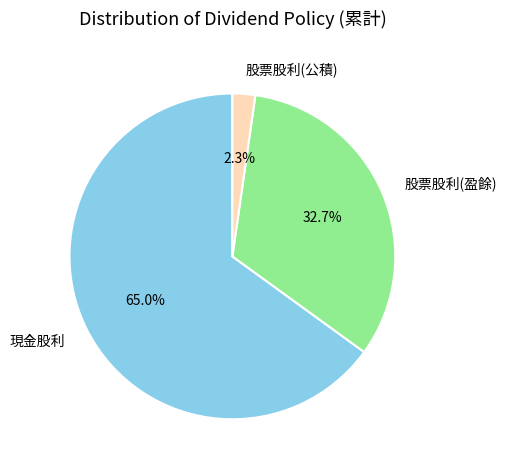

To the nearest percent, what percentage of the pie is 股票股利(盈餘)?

33%